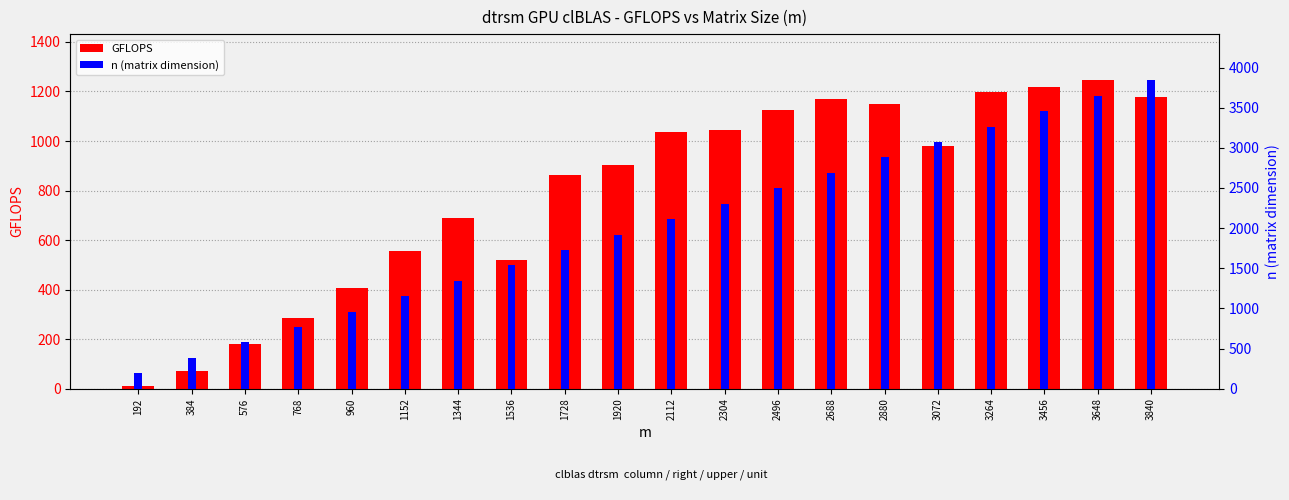

What is the difference between the maximum and minimum values in the GFLOPS series?

1234.3